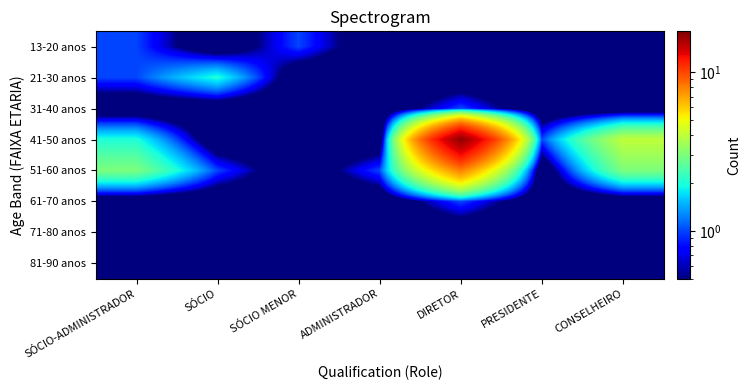

Between SÓCIO MENOR and DIRETOR, which series saw the biggest shift?

41-50 anos